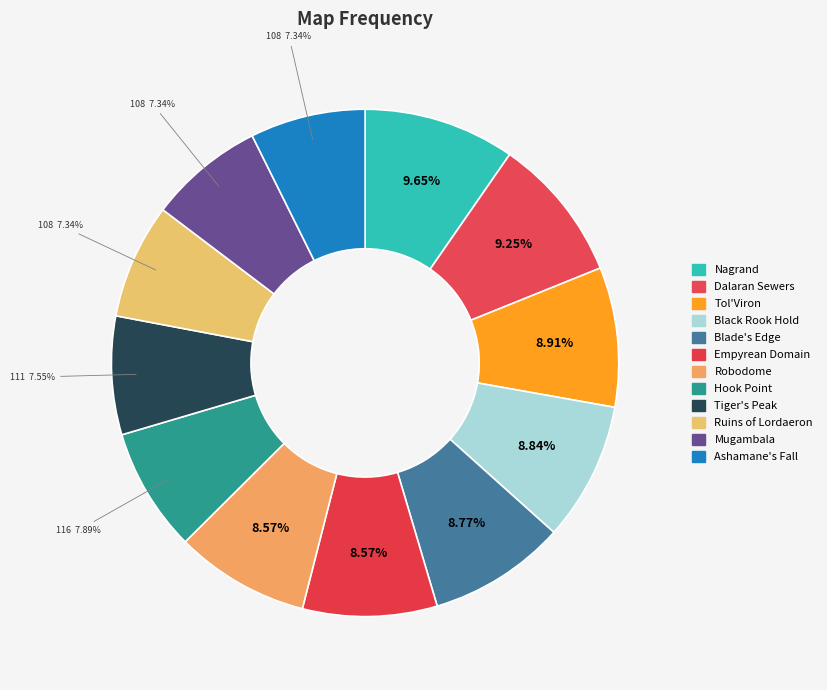

How many segments does this pie chart have?

12